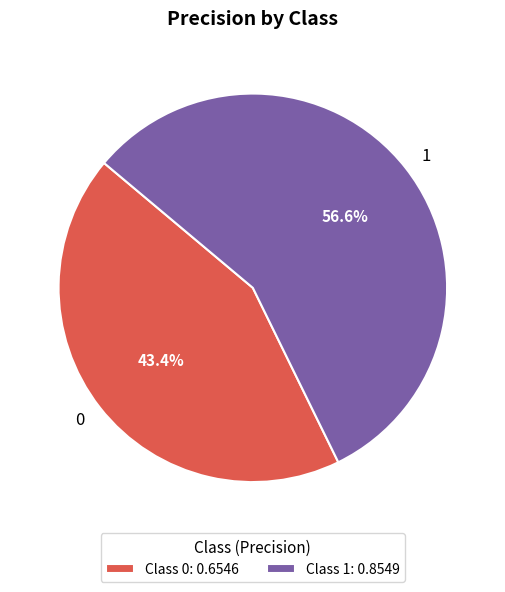

To the nearest percent, what is the difference between the largest and smallest slice percentages?

13%